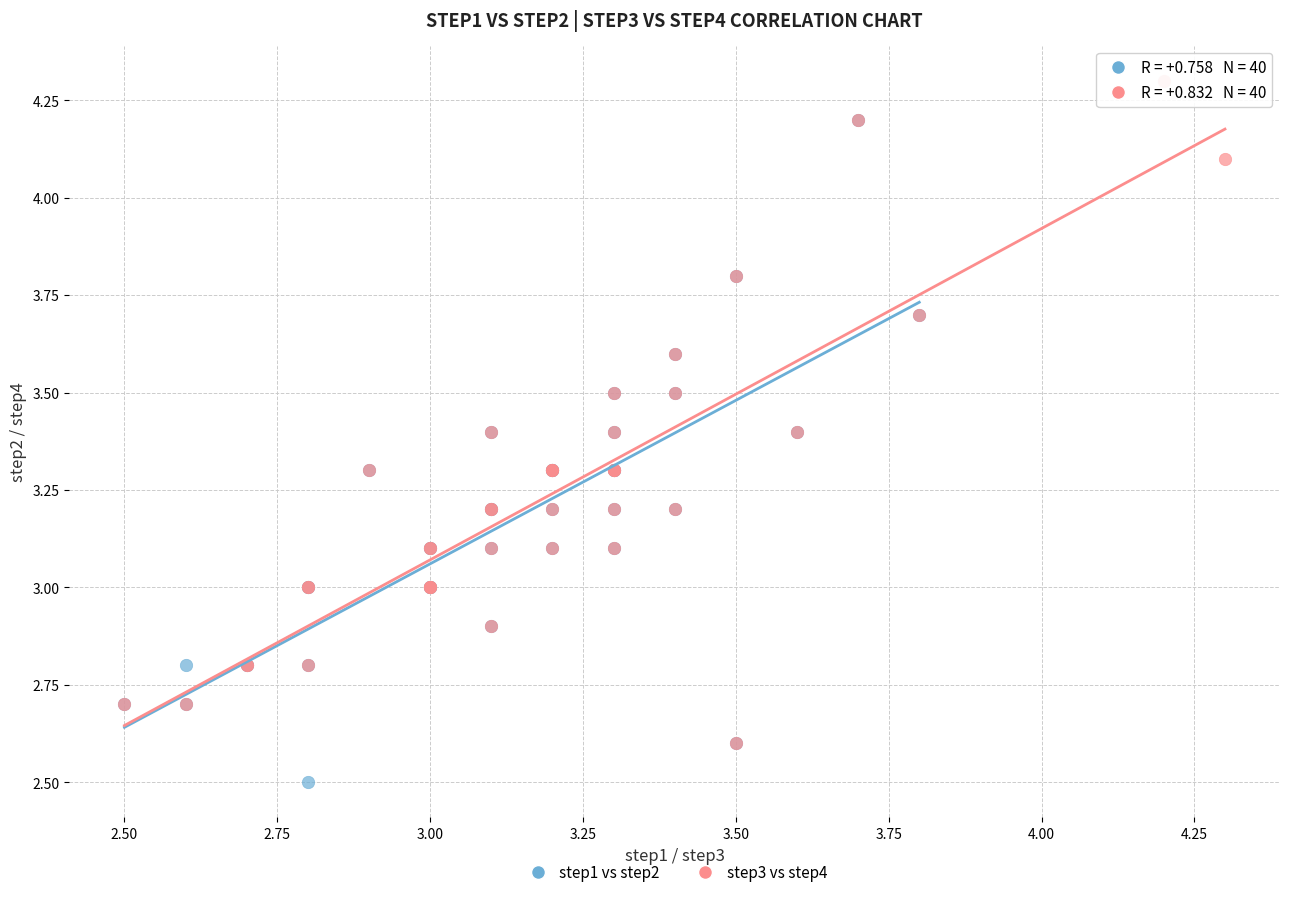

Which series contains the highest Y value?

step3 vs step4